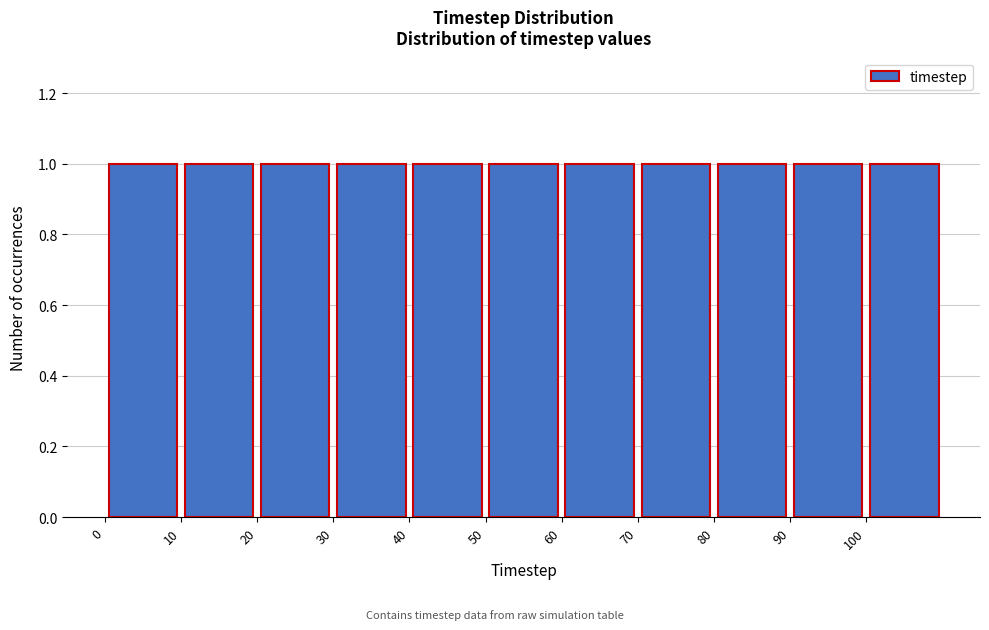

Reading left to right, list every bar in this chart as the range it spans on the x-axis followed by its height. The values are not printed on the chart, so give them approximately, as read against the axis.

0 to 10: 1
10 to 20: 1
20 to 30: 1
30 to 40: 1
40 to 50: 1
50 to 60: 1
60 to 70: 1
70 to 80: 1
80 to 90: 1
90 to 100: 1
100 to 110: 1